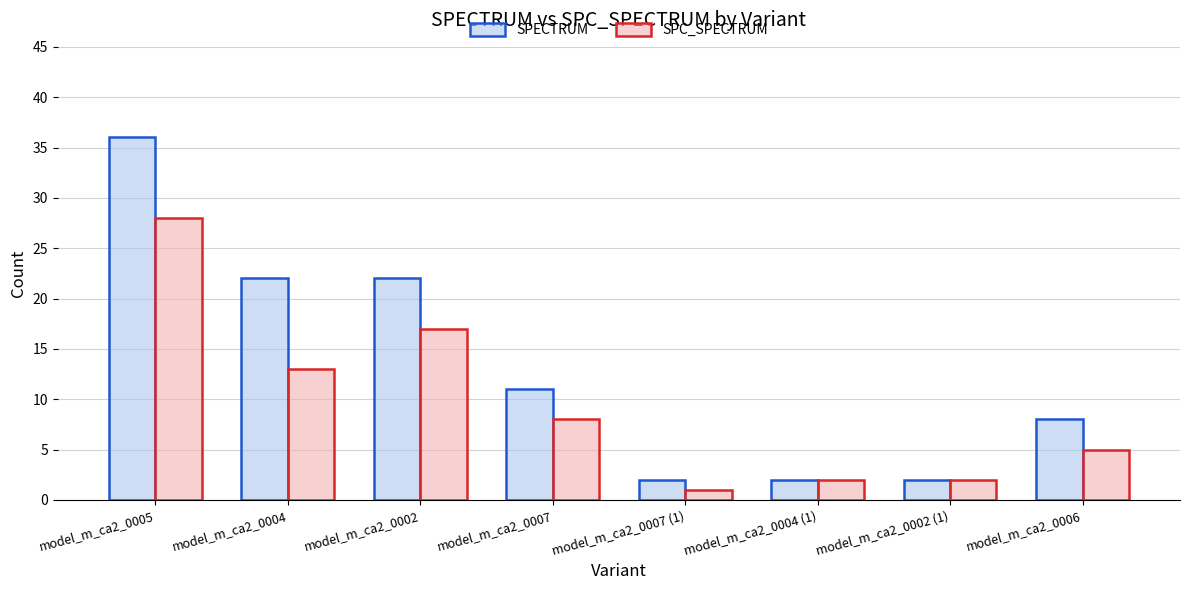

List the series in order of their peak value, highest first.

SPECTRUM, SPC_SPECTRUM